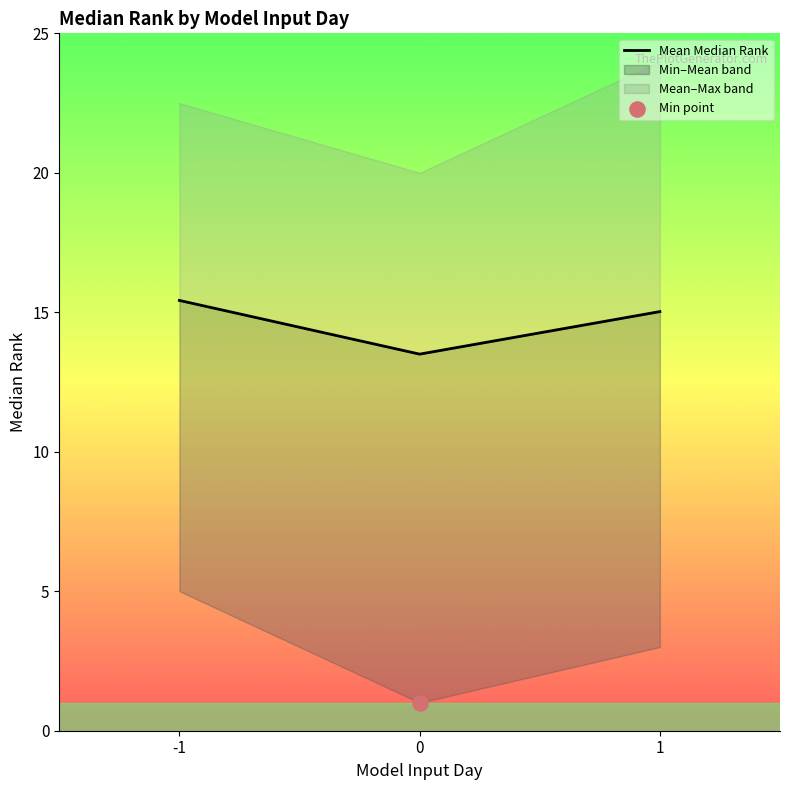

Between 1 and 0, which is larger?

1